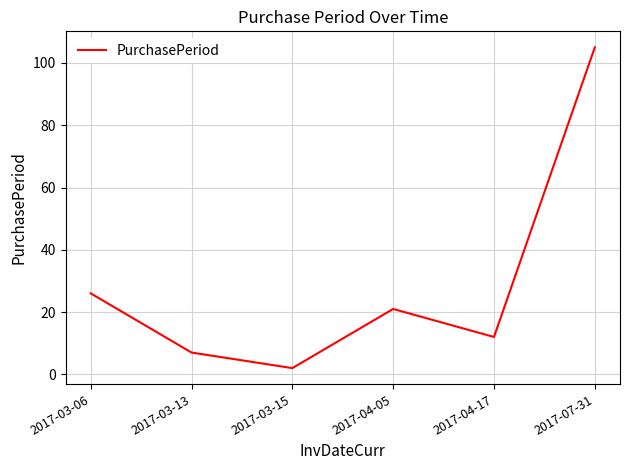

List the labels in order of value, smallest first.

2017-03-15, 2017-03-13, 2017-04-17, 2017-04-05, 2017-03-06, 2017-07-31